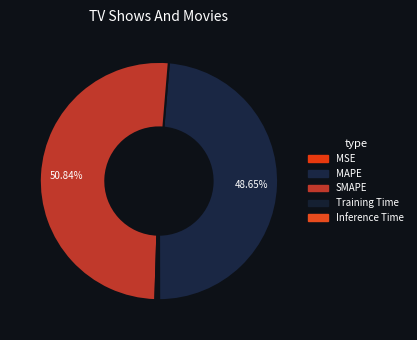

Which slice is the largest?

SMAPE